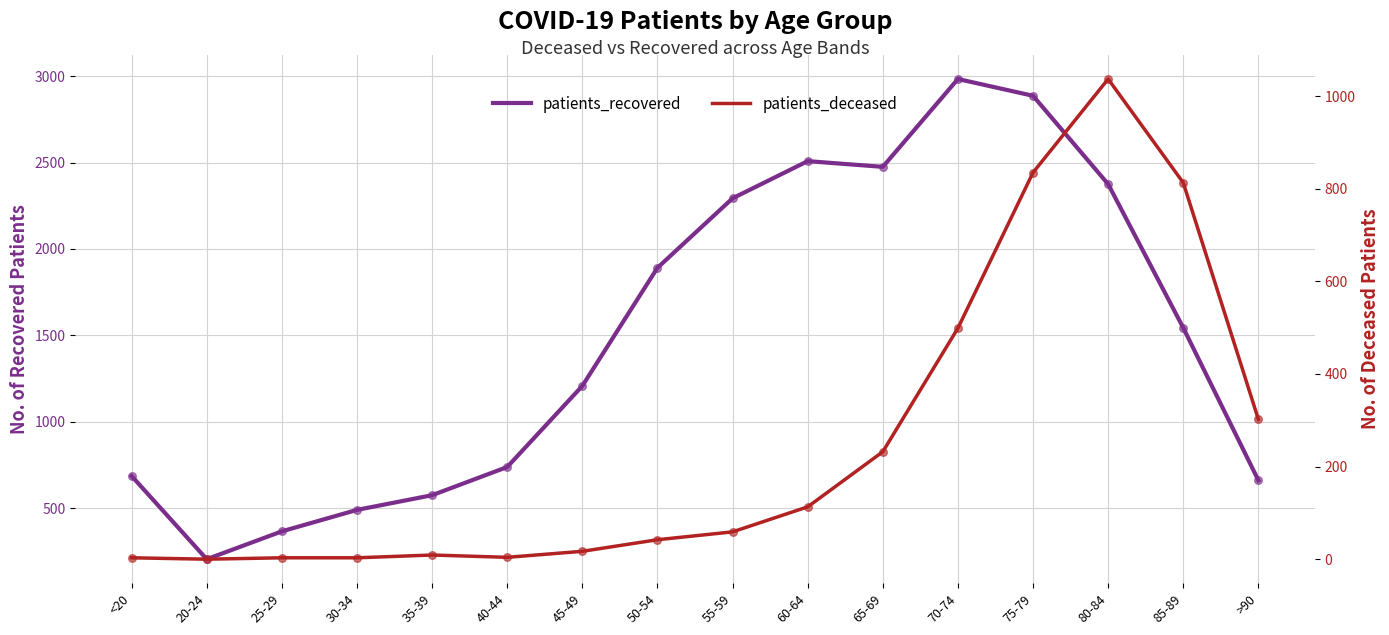

Which series has the largest Y range (max minus min)?

patients_recovered